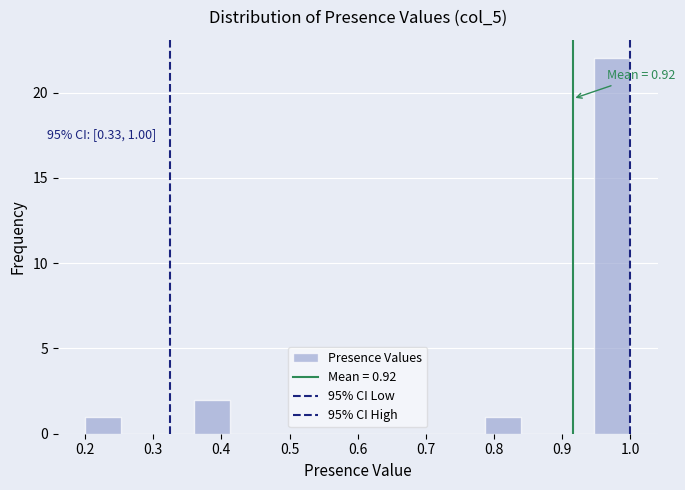

Which range on the x-axis has the tallest bar?

0.95 to 1.00